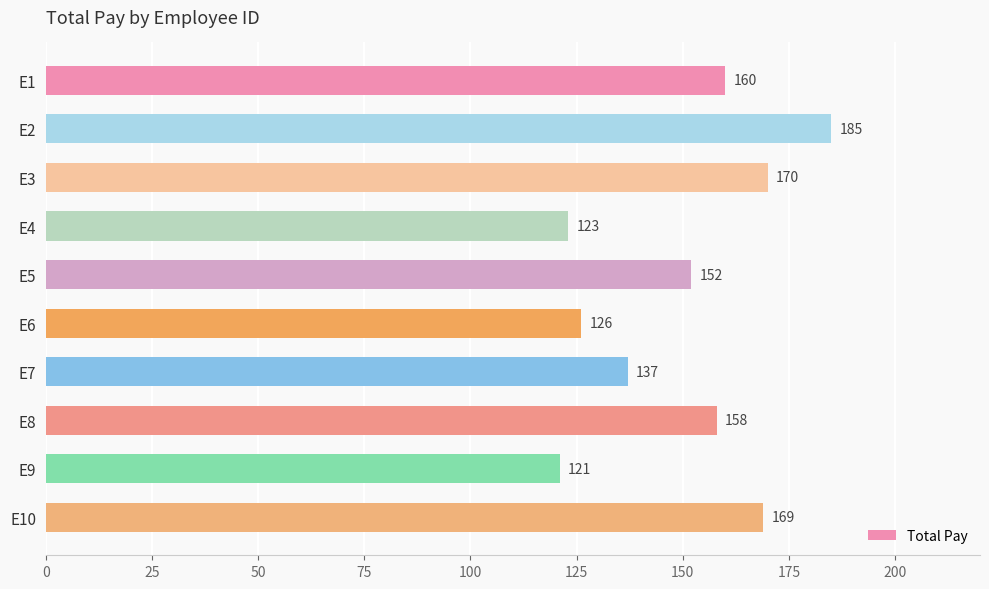

How many bars are there in total?

10